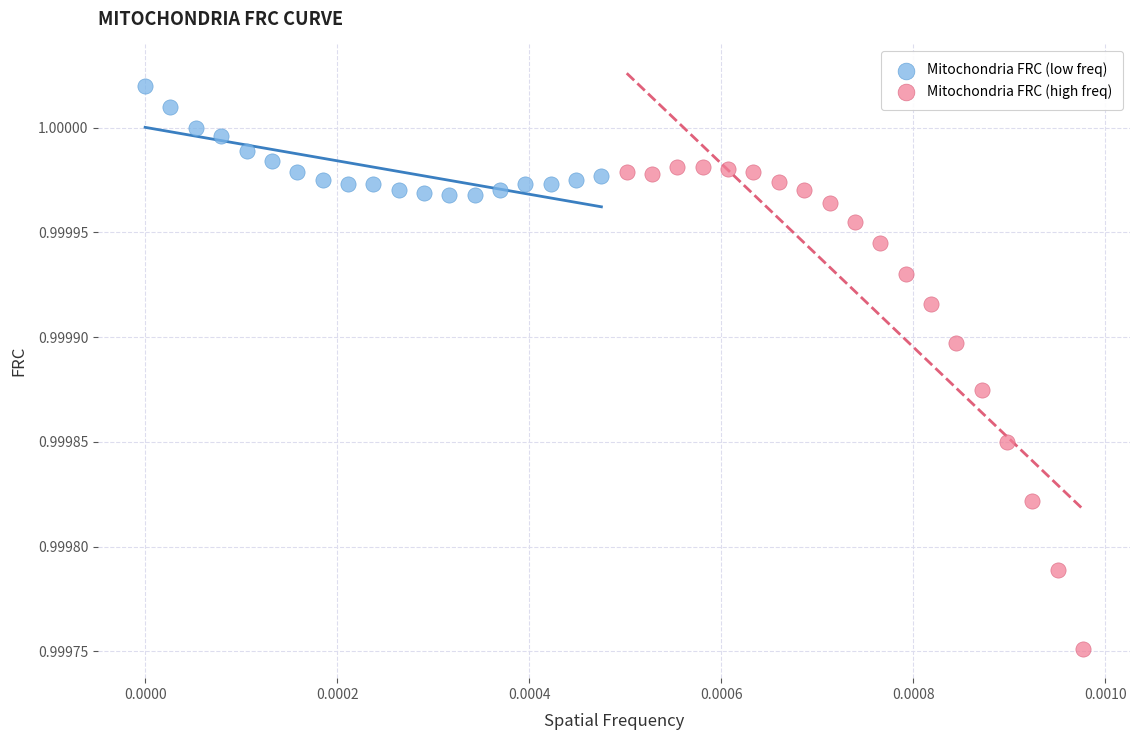

Which series has the largest Y range (max minus min)?

Mitochondria FRC (high freq)